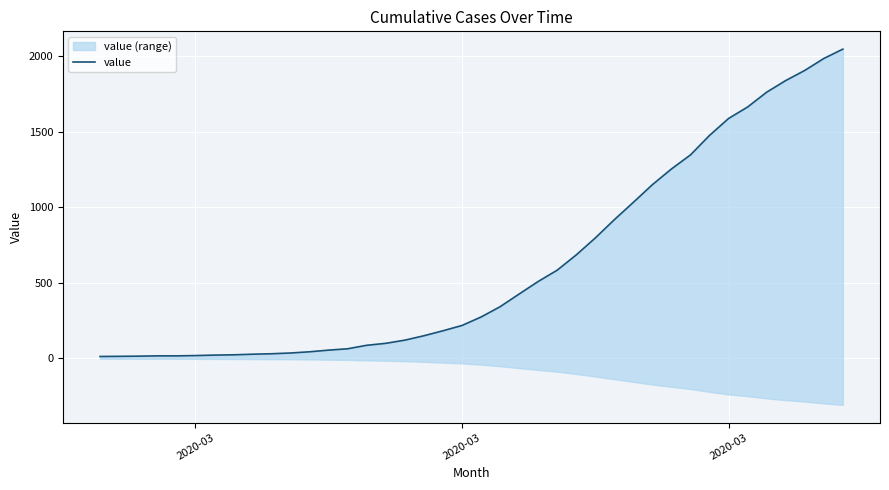

Does the chart display data point markers on the line(s)?

No